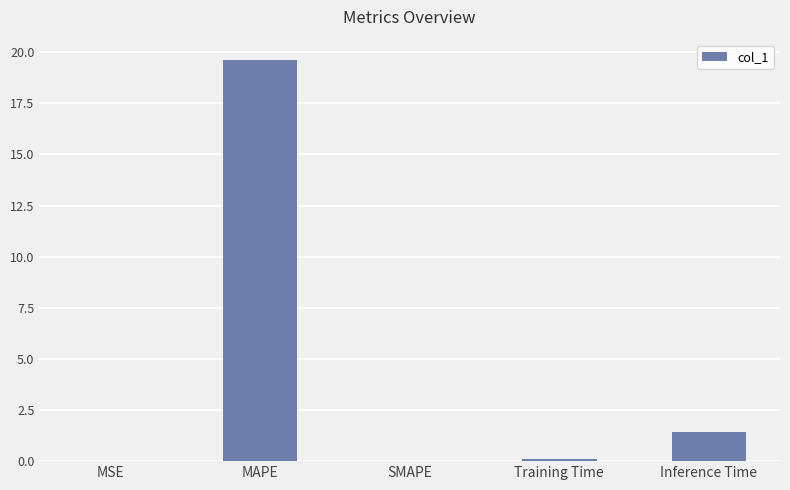

What value does the data have at Inference Time?

1.4